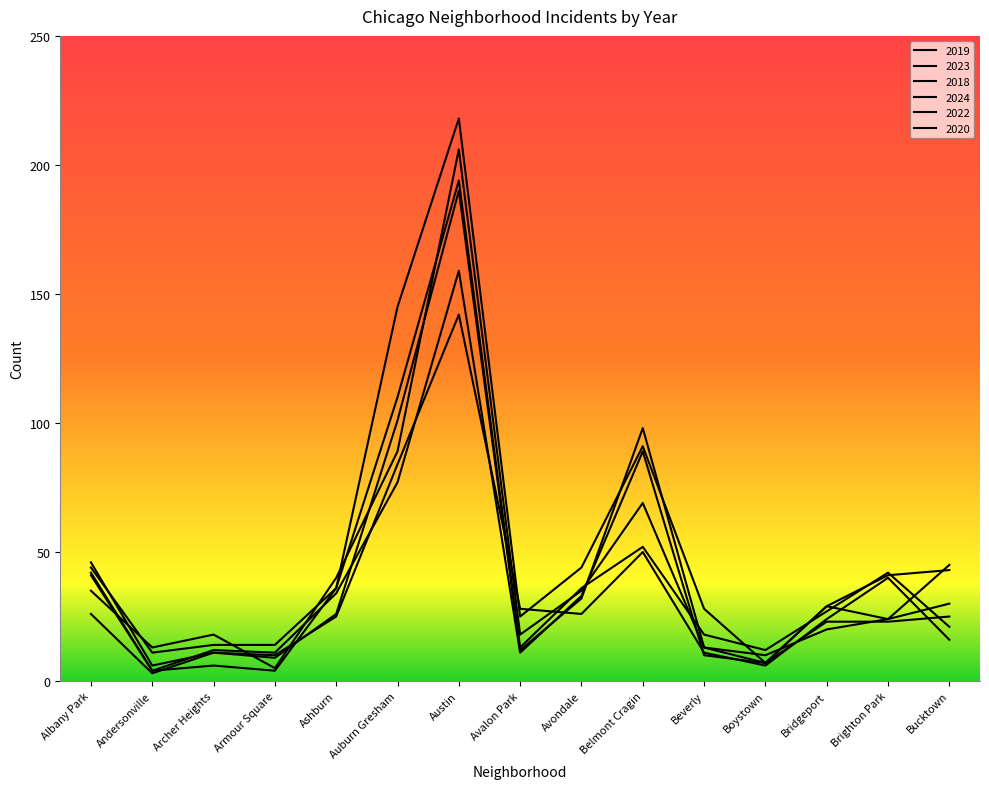

How many data points does each series have?

15